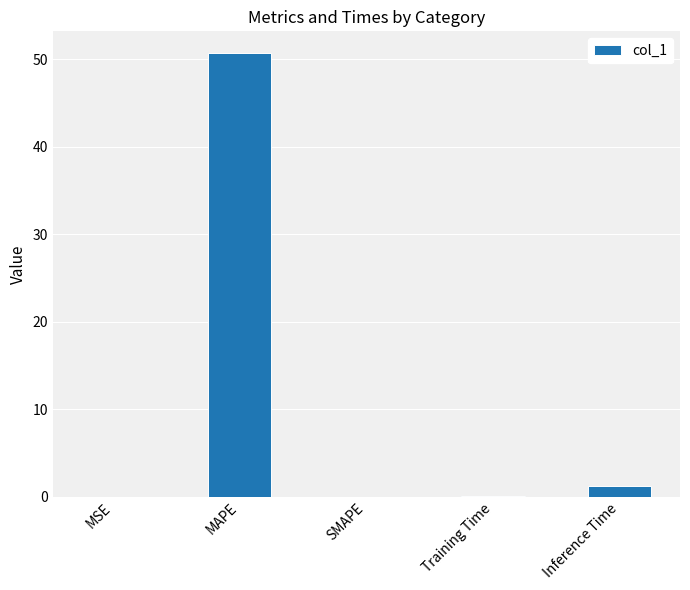

Between Inference Time and SMAPE, which is larger?

Inference Time